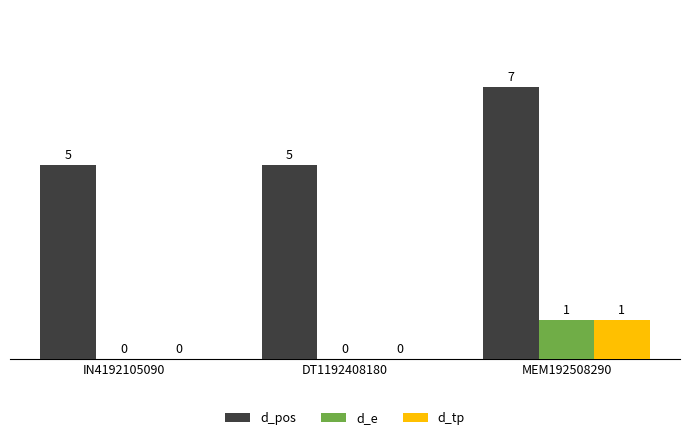

How many data points in d_e are above 0?

1